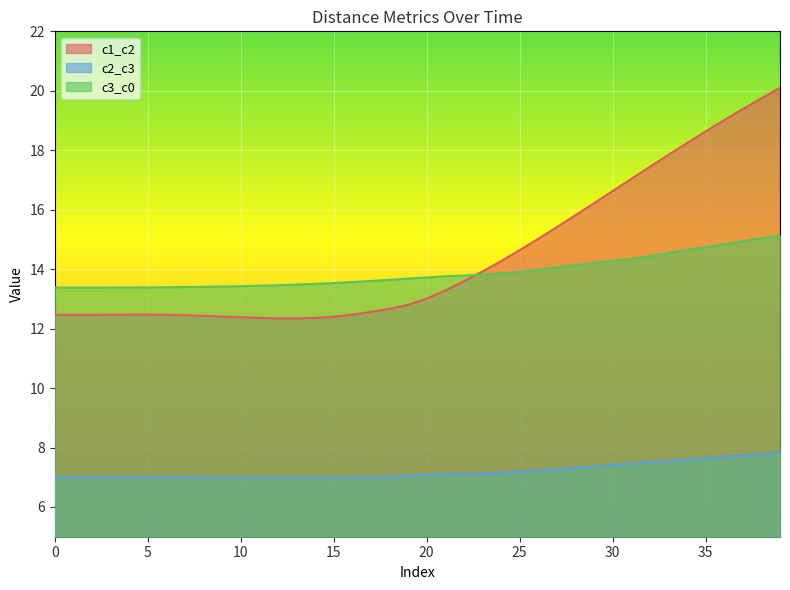

List the labels in order of c1_c2 value, largest first.

39, 38, 37, 36, 35, 34, 33, 32, 31, 30, 29, 28, 27, 26, 25, 24, 23, 22, 21, 20, 19, 18, 17, 4, 5, 16, 3, 6, 0, 1, 2, 7, 8, 9, 15, 10, 14, 11, 12, 13